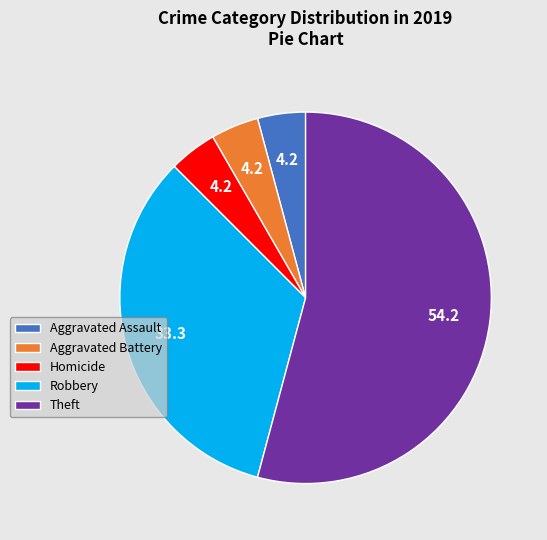

How many slices are in this pie chart?

5